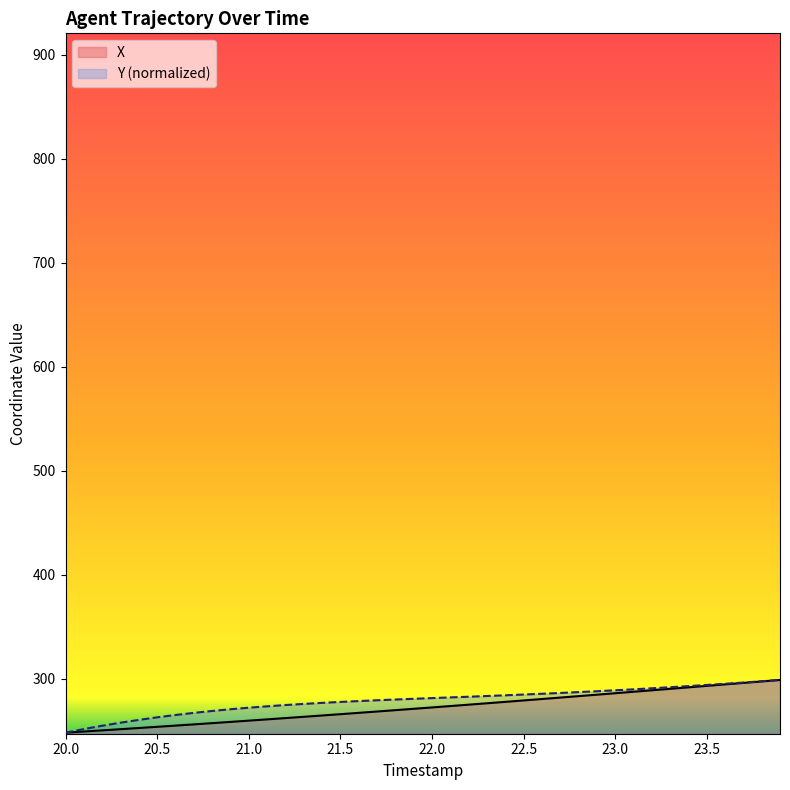

Which series has the largest total across all categories?

Y (normalized)